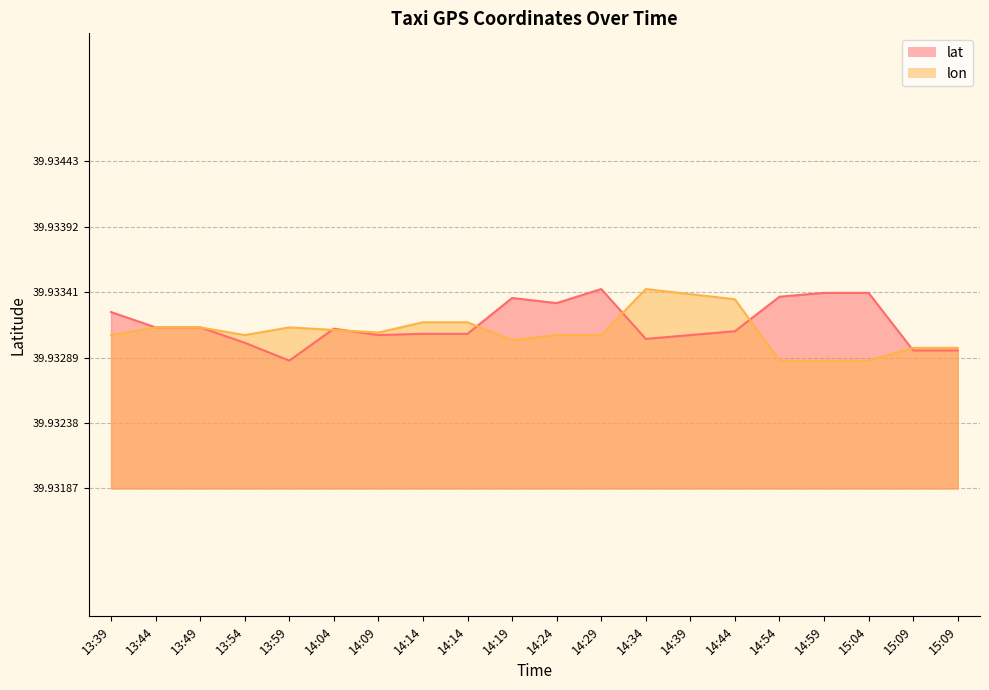

Which series has the largest range (max minus min)?

lat